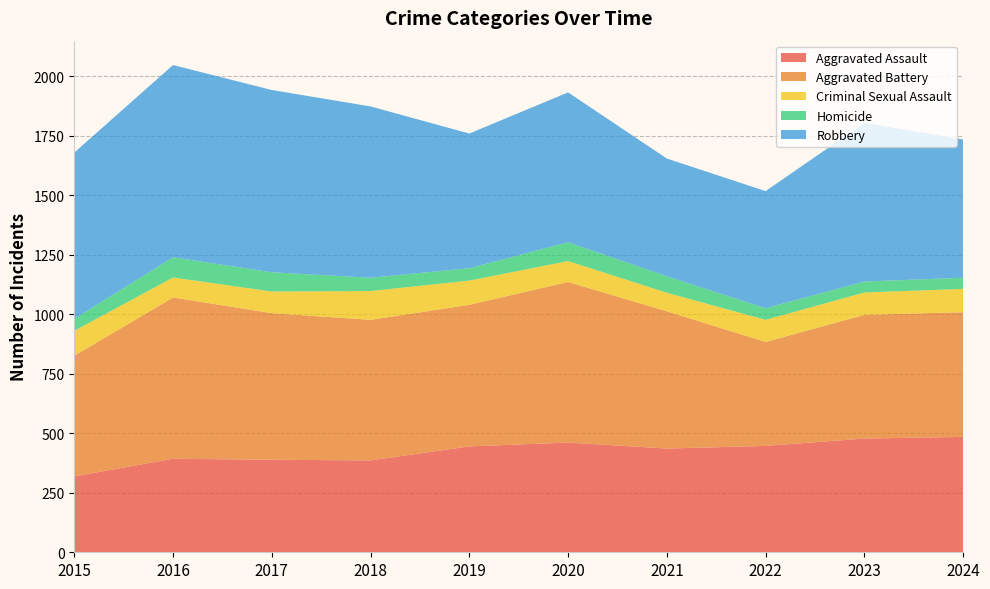

Reading left to right, transcribe all the data shown in this chart.

Aggravated Assault: 2015=319	2016=393	2017=389	2018=386	2019=445	2020=461	2021=436	2022=447	2023=478	2024=485
Aggravated Battery: 2015=507	2016=678	2017=616	2018=591	2019=595	2020=675	2021=577	2022=437	2023=520	2024=524
Criminal Sexual Assault: 2015=105	2016=84	2017=91	2018=121	2019=102	2020=88	2021=78	2022=93	2023=94	2024=98
Homicide: 2015=50	2016=85	2017=81	2018=56	2019=52	2020=79	2021=69	2022=49	2023=46	2024=47
Robbery: 2015=699	2016=808	2017=766	2018=720	2019=566	2020=630	2021=495	2022=492	2023=667	2024=581